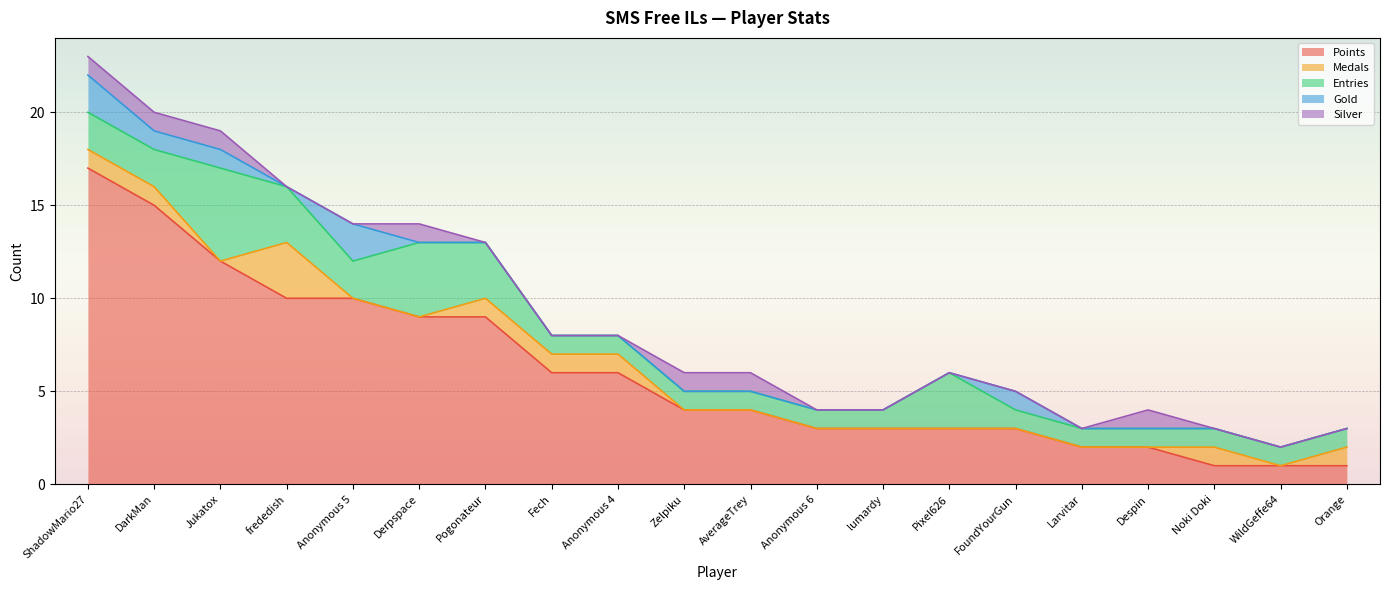

How many values in the Gold series exceed 0?

5